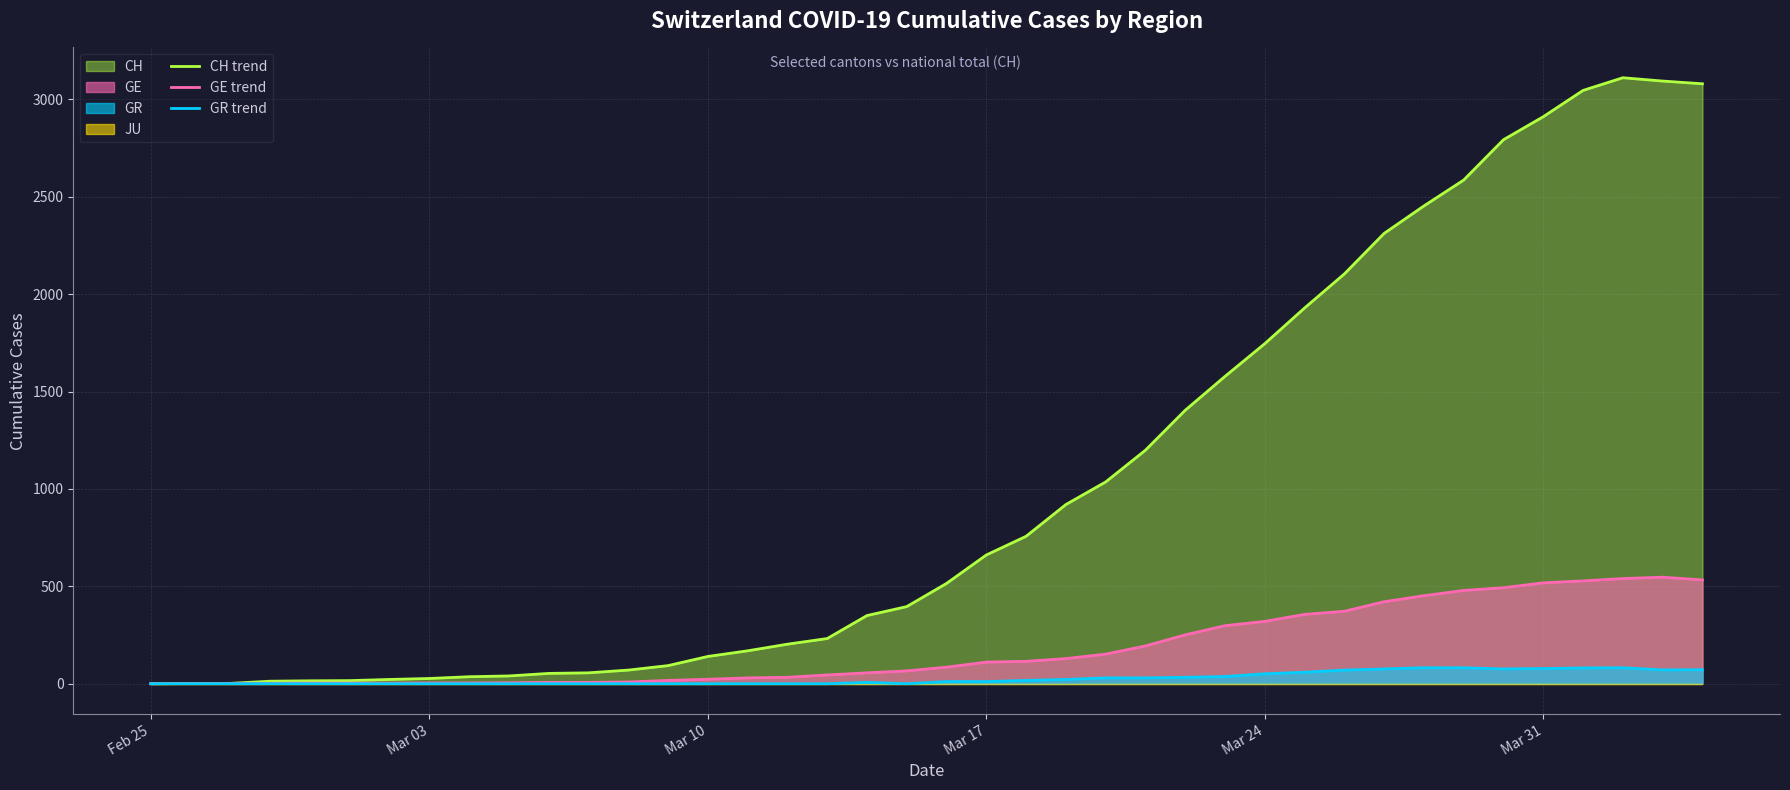

At how many categories does at least one series exceed 324?

22